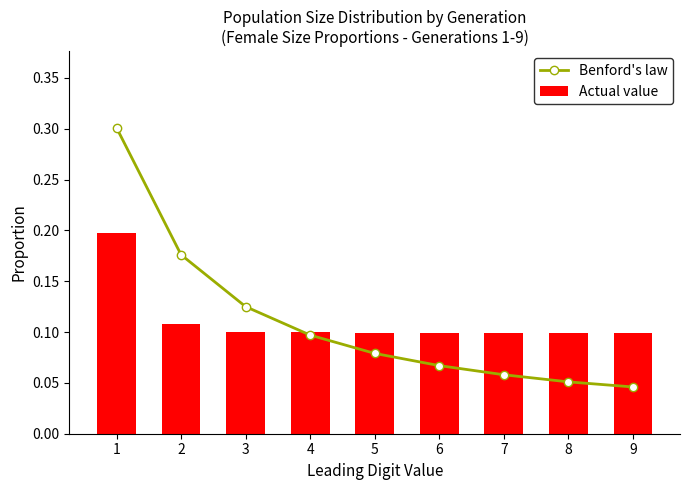

What is the difference between the maximum and minimum values in the Benford's law series?

0.3